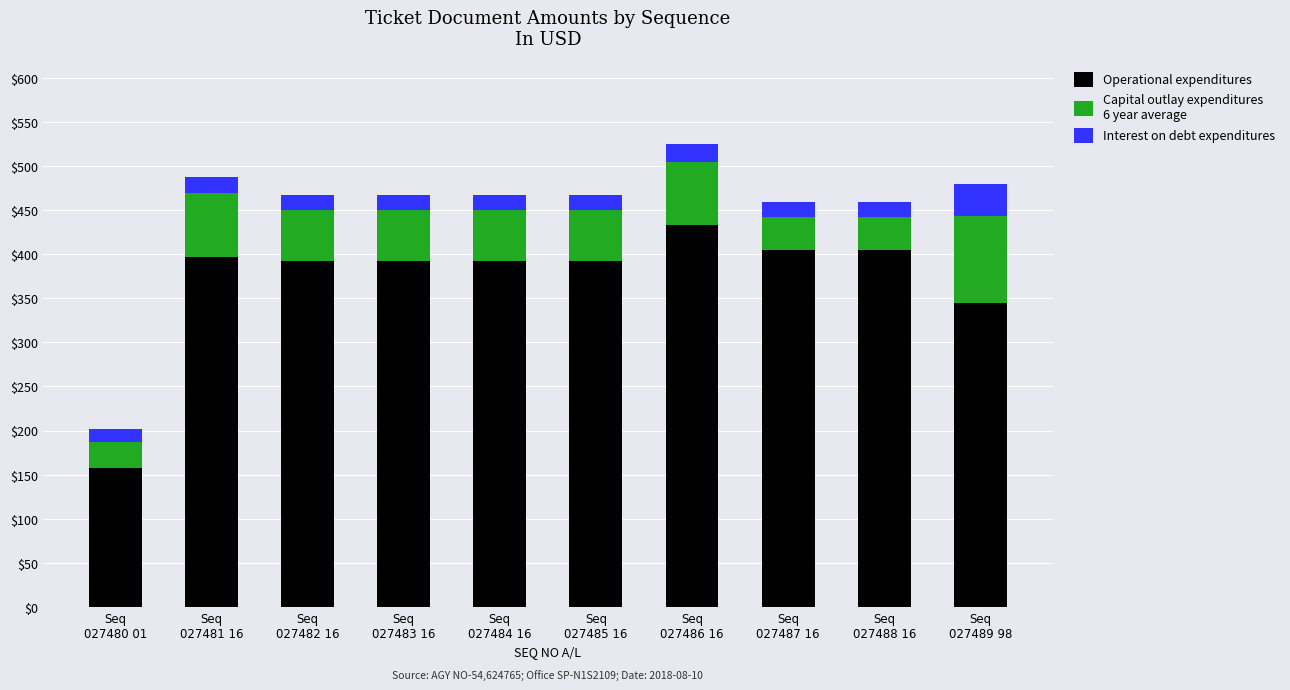

Reading left to right, what are the values for Operational expenditures?

158.0	397.0	392.0	392.0	392.0	392.0	433.0	405.0	405.0	344.3